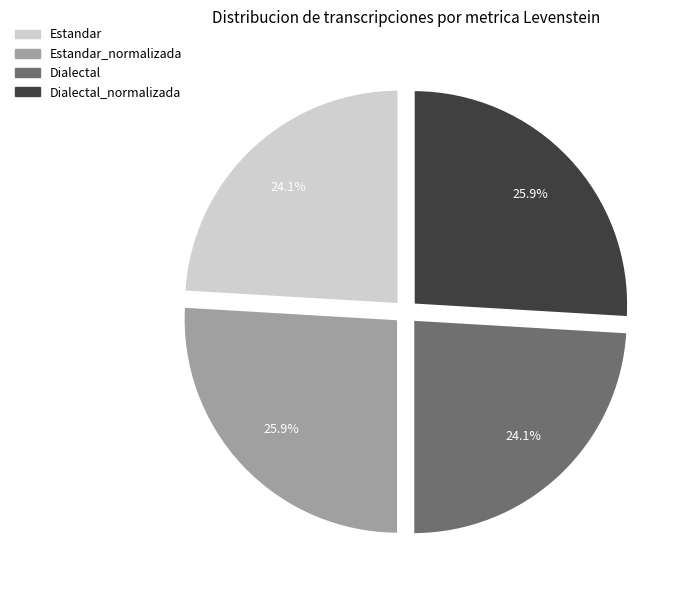

Is there any slice that represents more than half of the pie?

No